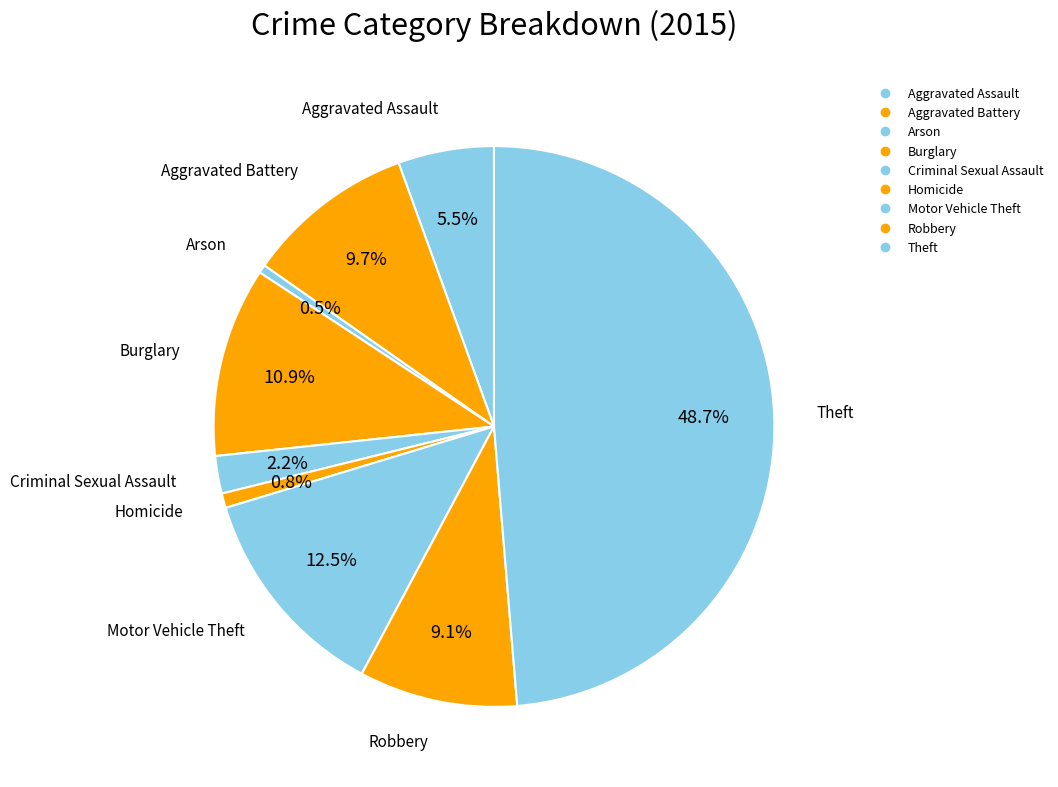

How many segments does this pie chart have?

9